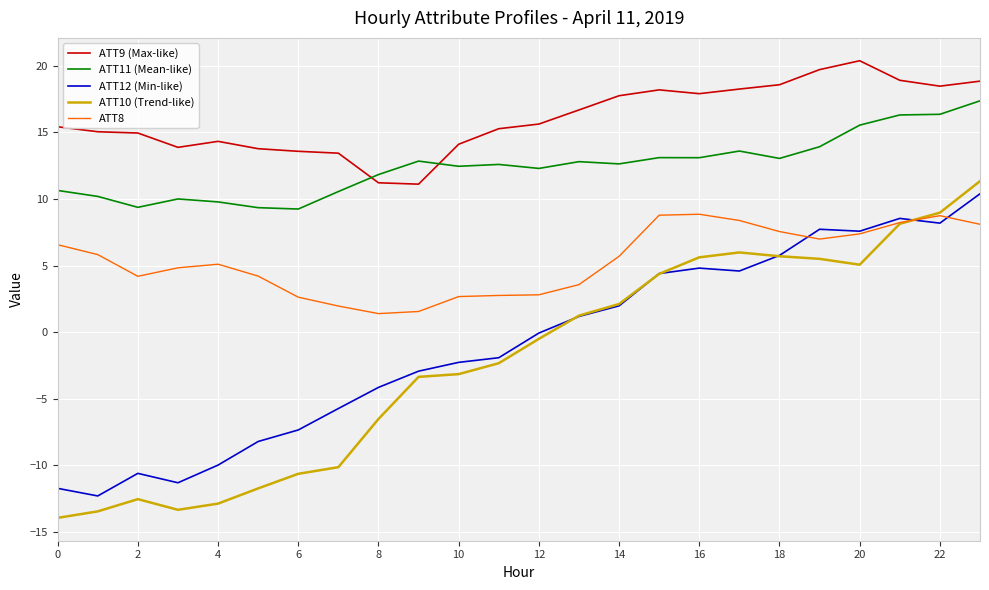

What is the maximum value for ATT8?

8.9